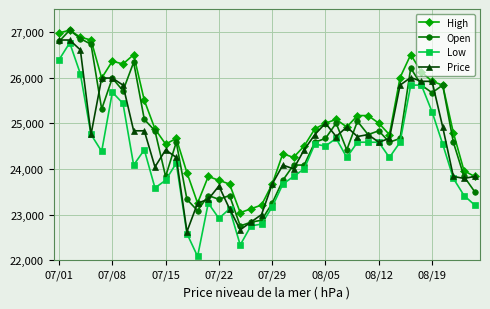

Which series has the largest range (max minus min)?

Low